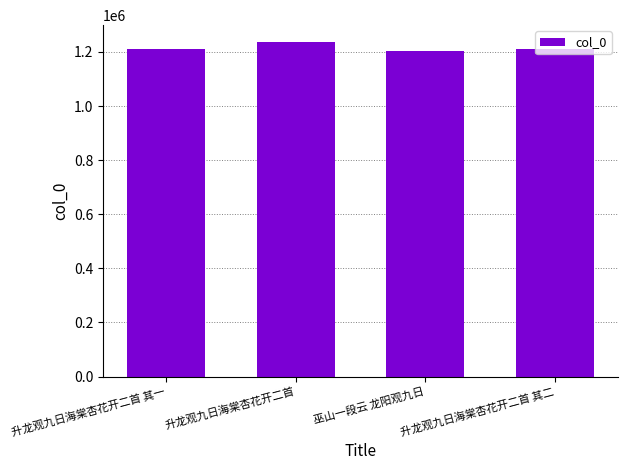

What is the minimum value shown in the chart?

1202138